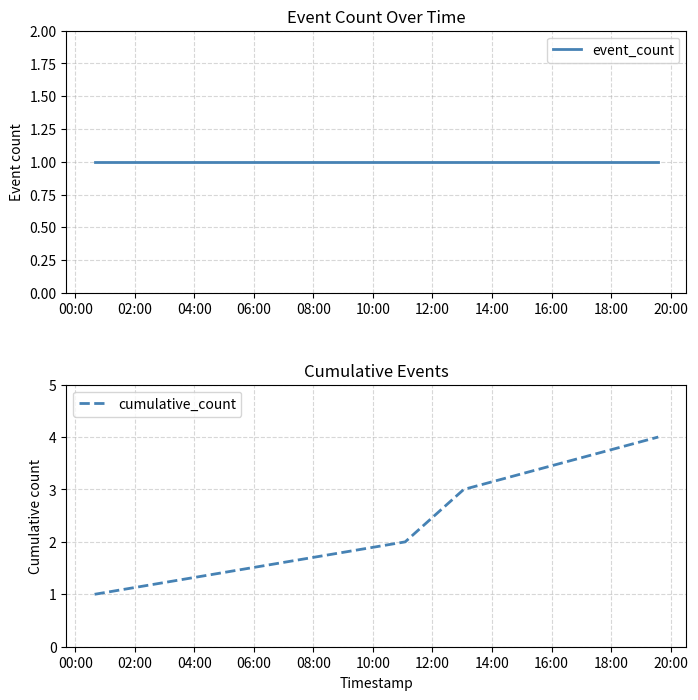

True or false: cumulative_count has more than 0 interior local peaks.

False